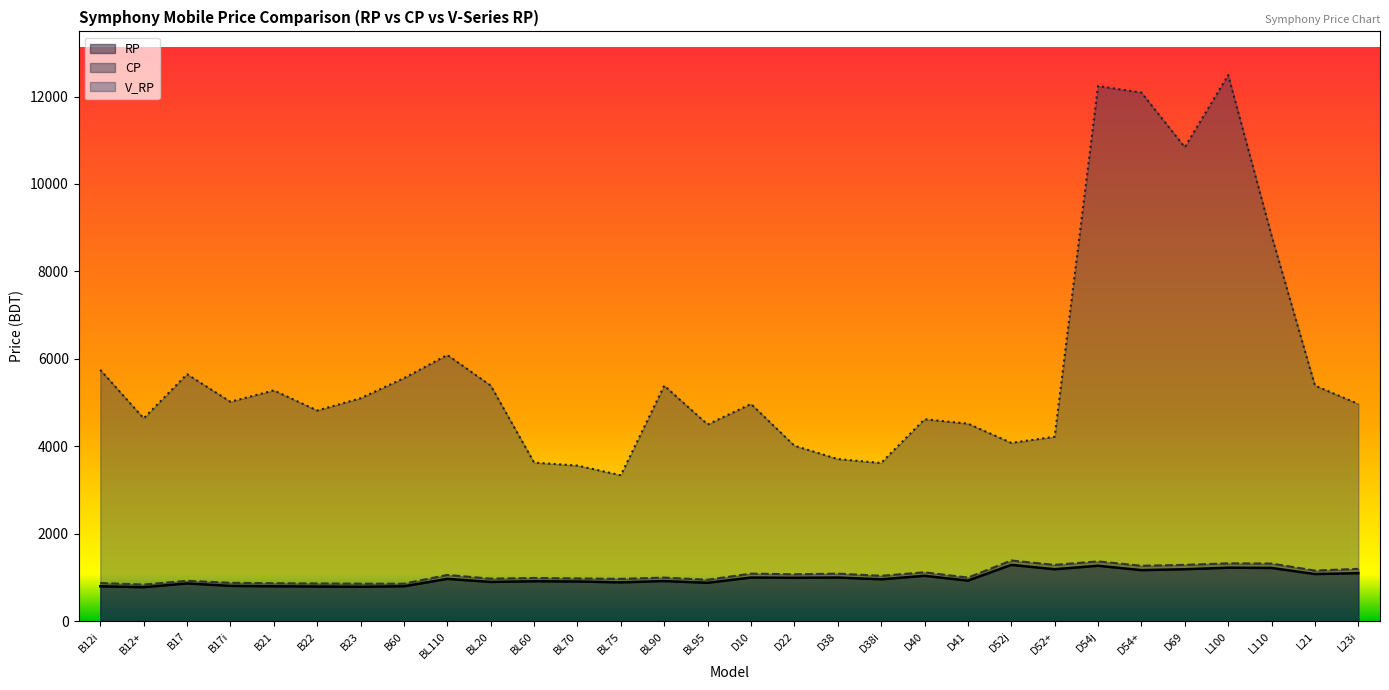

Is the value of RP at BL70 greater than the value of CP at L23i?

No